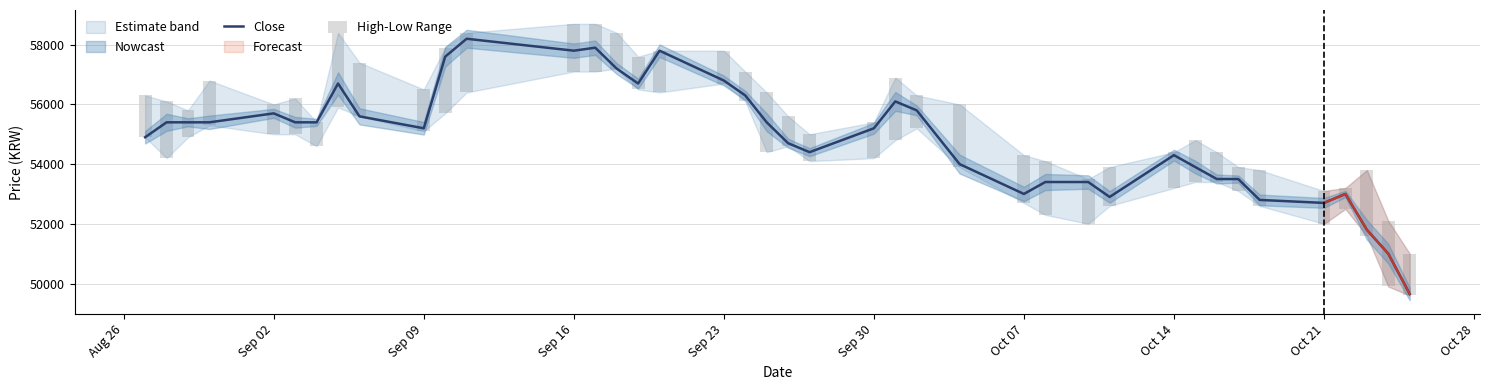

How many groups of bars are there?

40